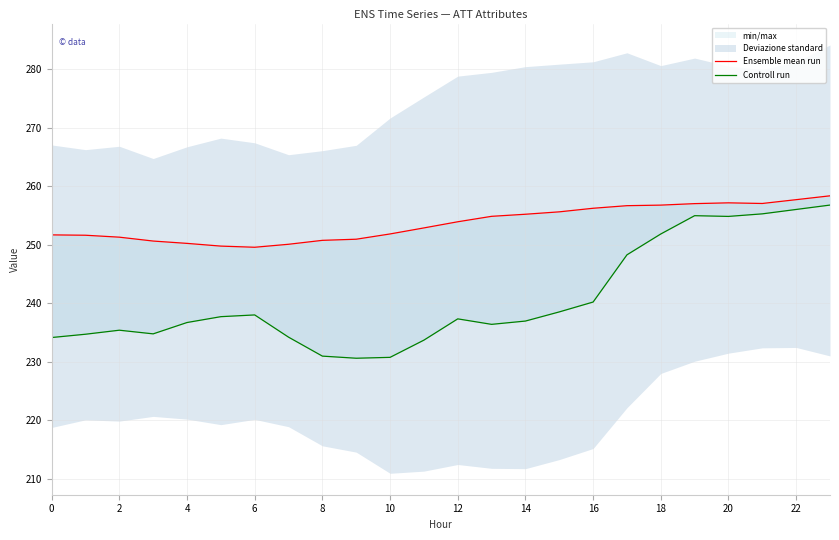

True or false: Controll run has a value of 336.7 at 4.

False